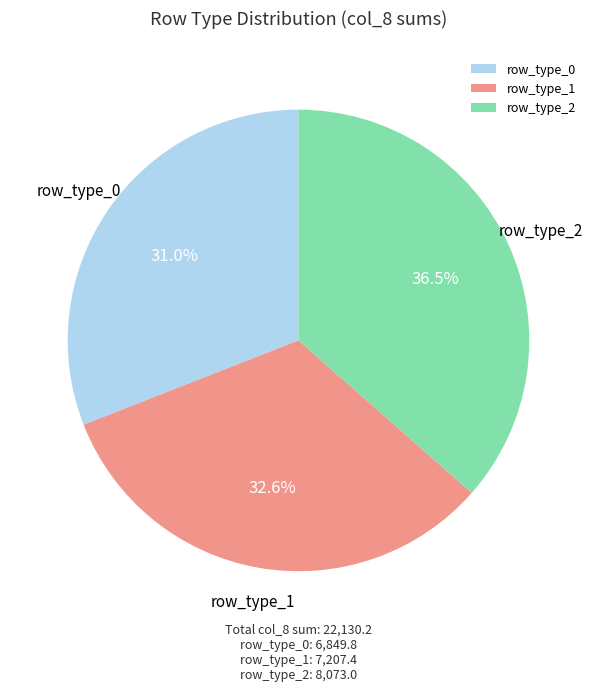

Combined, do row_type_2 and row_type_0 account for over 50%?

Yes